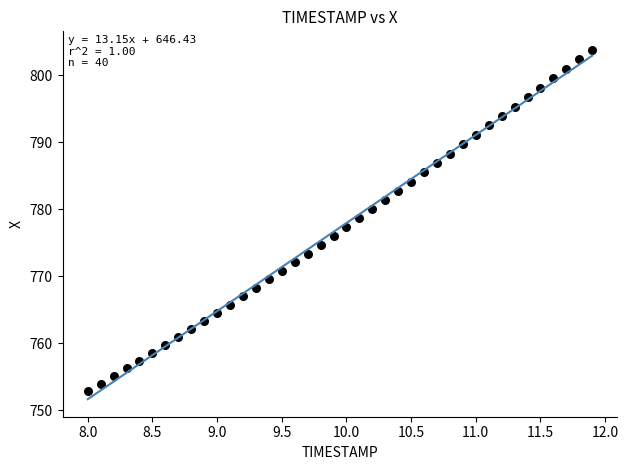

What is the range of X values (max minus min)?

3.9